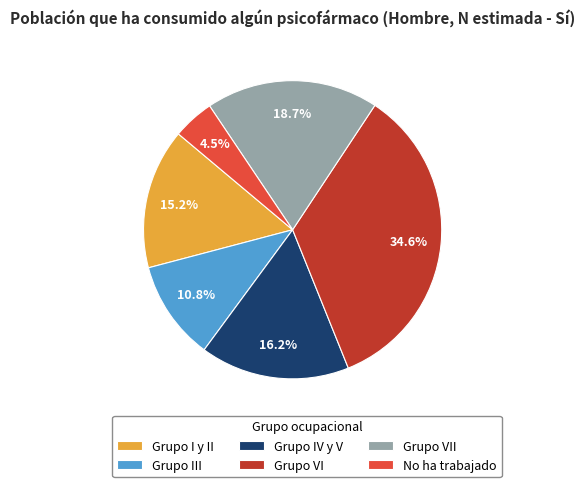

Which slice is the largest?

Grupo VI